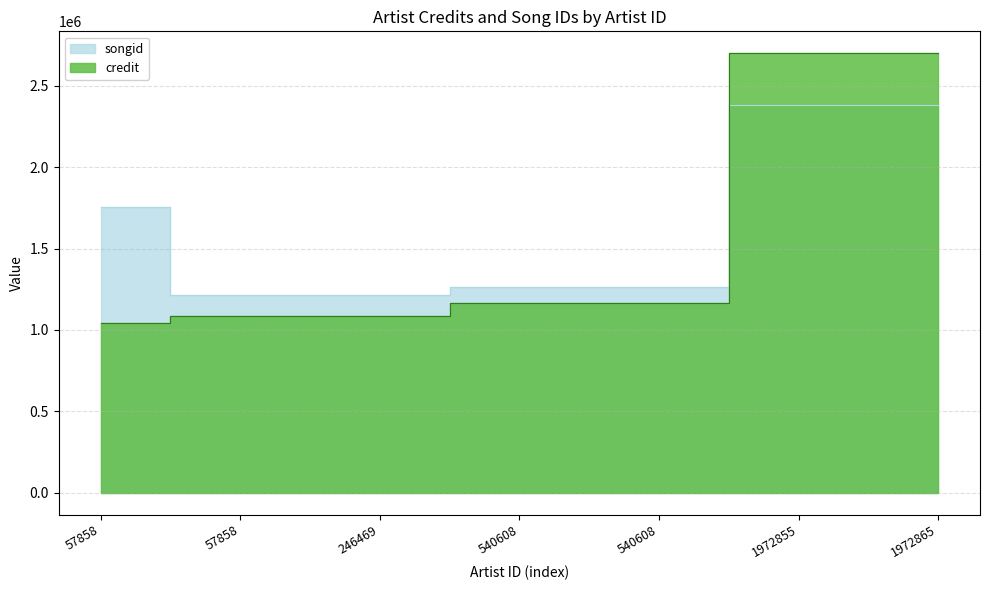

Is it true that credit equals 1163103 at 540608?

True